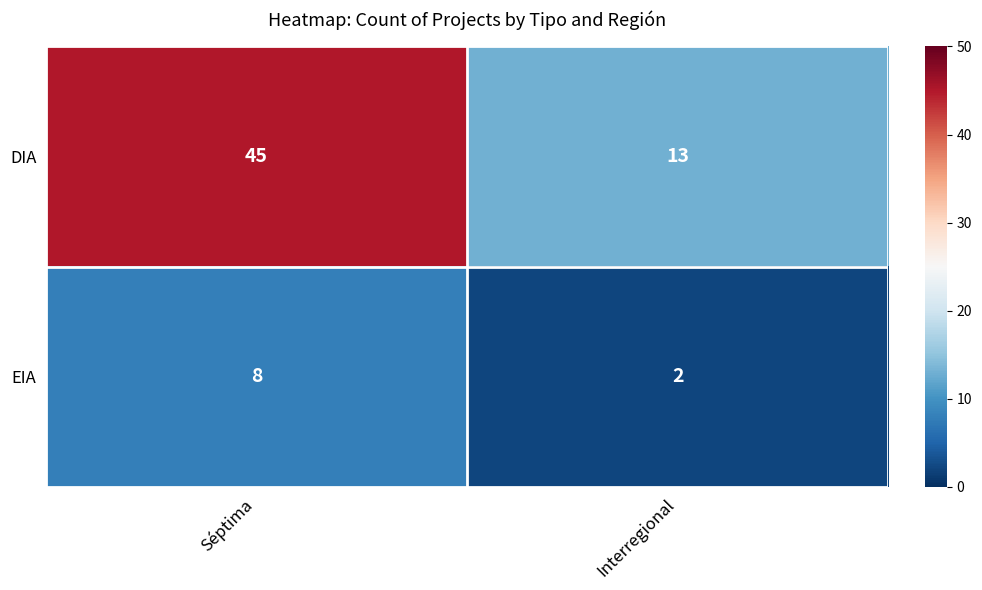

What is the sum of all EIA values?

10